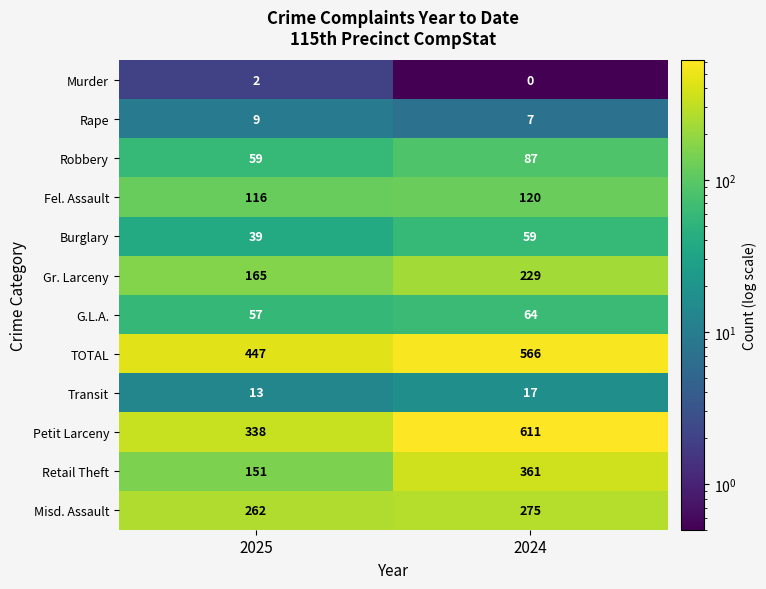

Which series has the largest total across all categories?

TOTAL